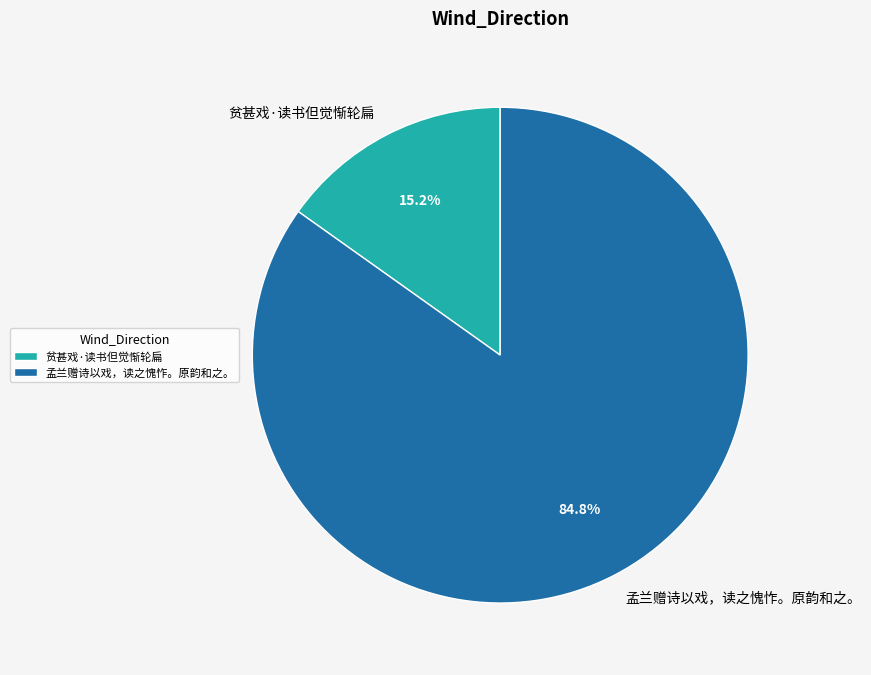

True or false: 贫甚戏·读书但觉惭轮扁 accounts for 26% of the total.

False